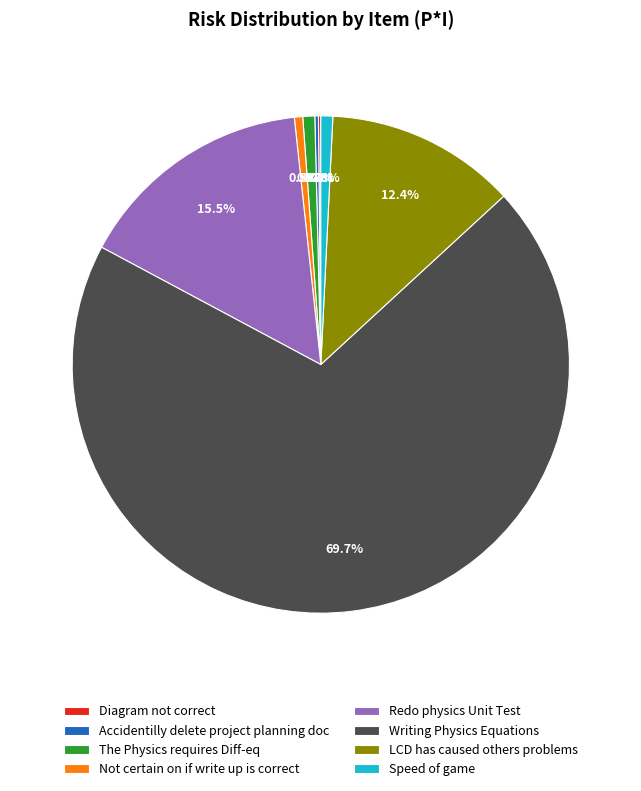

What is the largest slice in the pie chart?

Writing Physics Equations